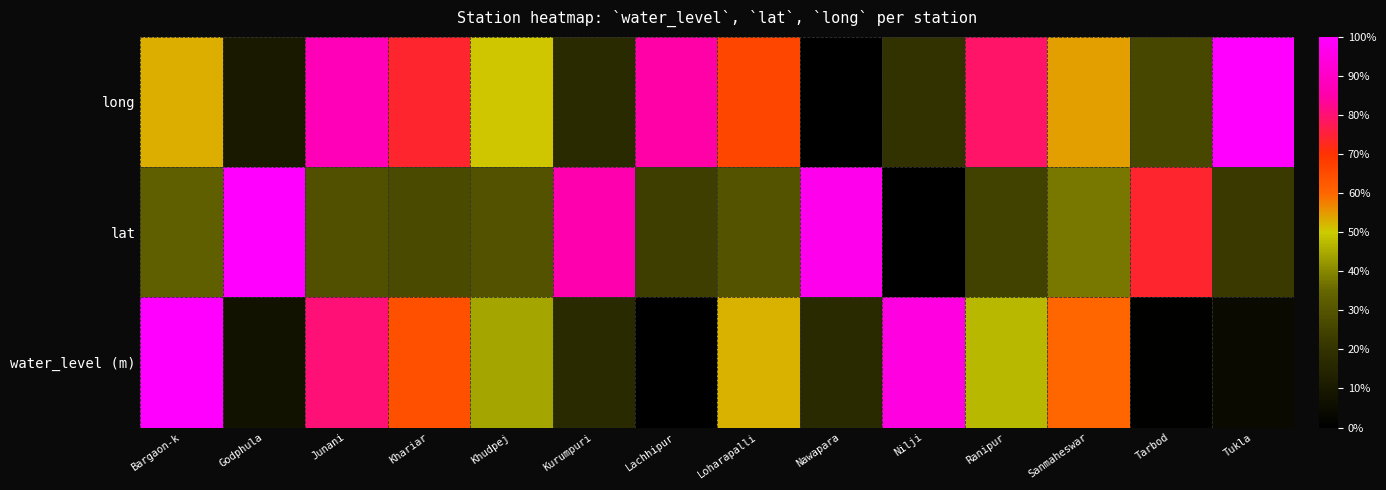

Reading left to right, list all the values displayed in this chart.

water_level (m): Bargaon-k=1.0	Godphula=0.1	Junani=0.8	Khariar=0.6	Khudpej=0.4	Kurumpuri=0.2	Lachhipur=0.0	Loharapalli=0.5	Nawapara=0.2	Nilji=0.9	Ranipur=0.5	Sanmaheswar=0.6	Tarbod=0.0	Tukla=0.0
lat: Bargaon-k=0.3	Godphula=1.0	Junani=0.3	Khariar=0.3	Khudpej=0.3	Kurumpuri=0.9	Lachhipur=0.2	Loharapalli=0.3	Nawapara=1.0	Nilji=0.0	Ranipur=0.2	Sanmaheswar=0.4	Tarbod=0.7	Tukla=0.2
long: Bargaon-k=0.5	Godphula=0.1	Junani=0.9	Khariar=0.7	Khudpej=0.5	Kurumpuri=0.2	Lachhipur=0.8	Loharapalli=0.7	Nawapara=0.0	Nilji=0.2	Ranipur=0.8	Sanmaheswar=0.5	Tarbod=0.3	Tukla=1.0